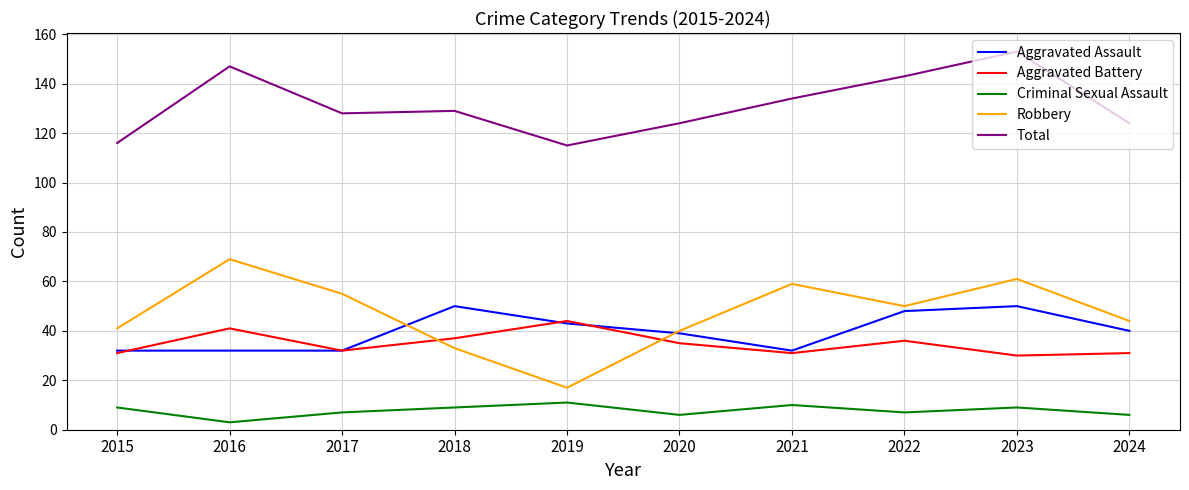

How many times do Robbery and Aggravated Assault cross each other?

2